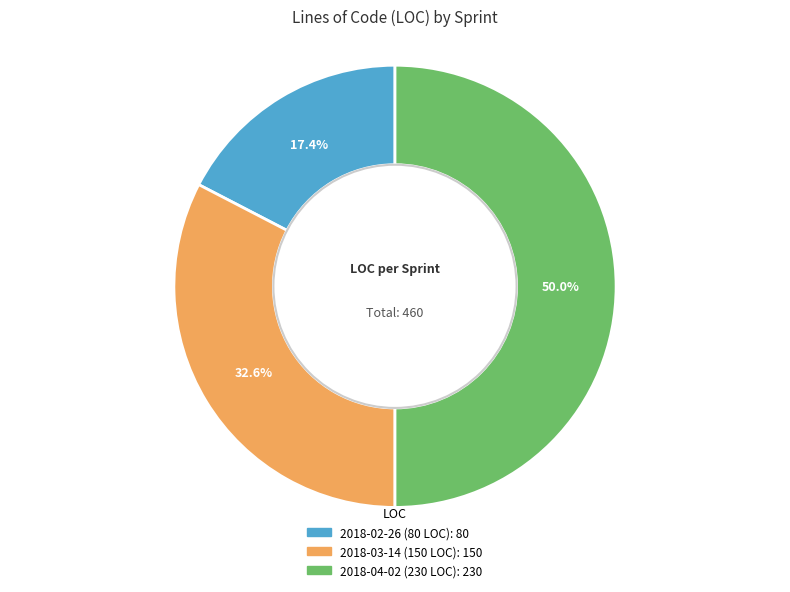

Which slice is the largest?

2018-04-02 (230 LOC)